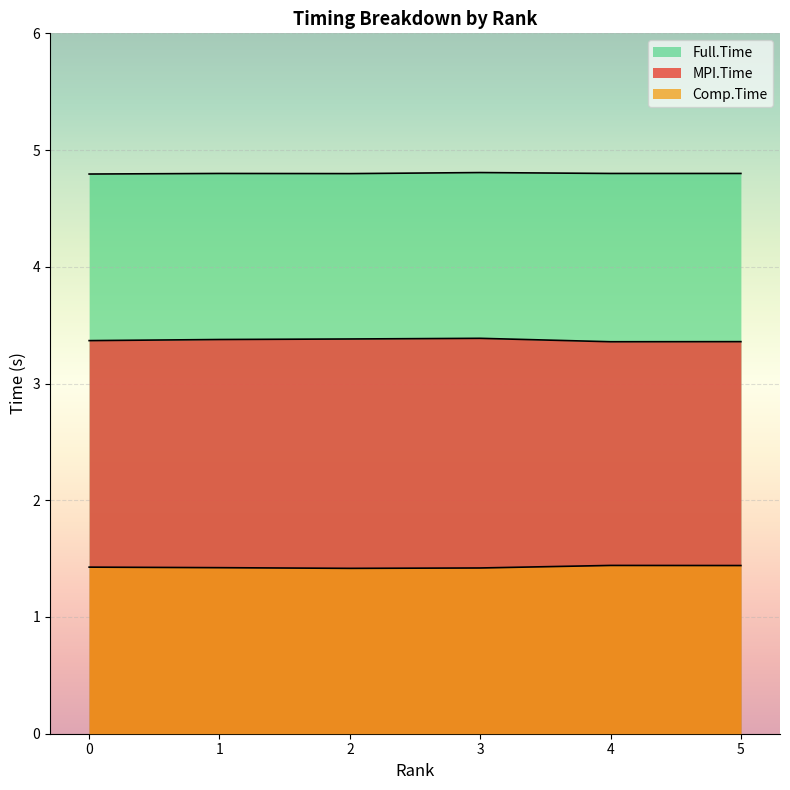

Which category has the highest value across all series?

3